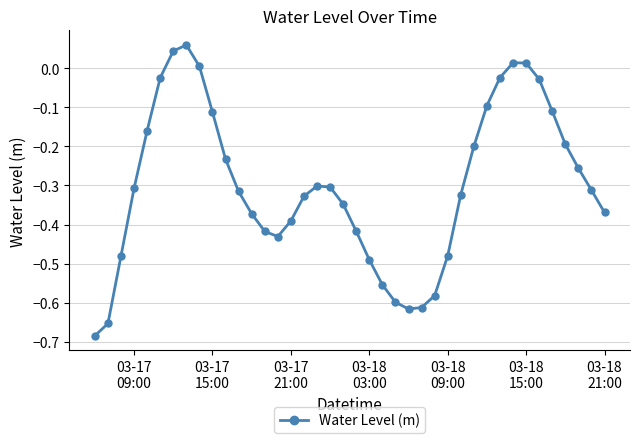

What is the difference between the second highest and second lowest values?

0.7